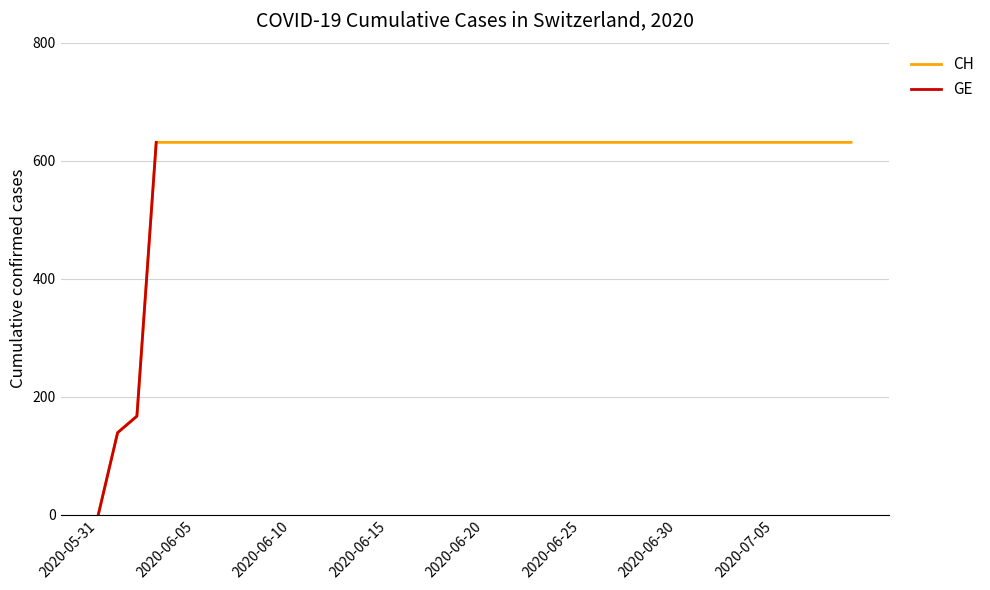

True or false: GE has more than 2 points higher than both neighbors.

False